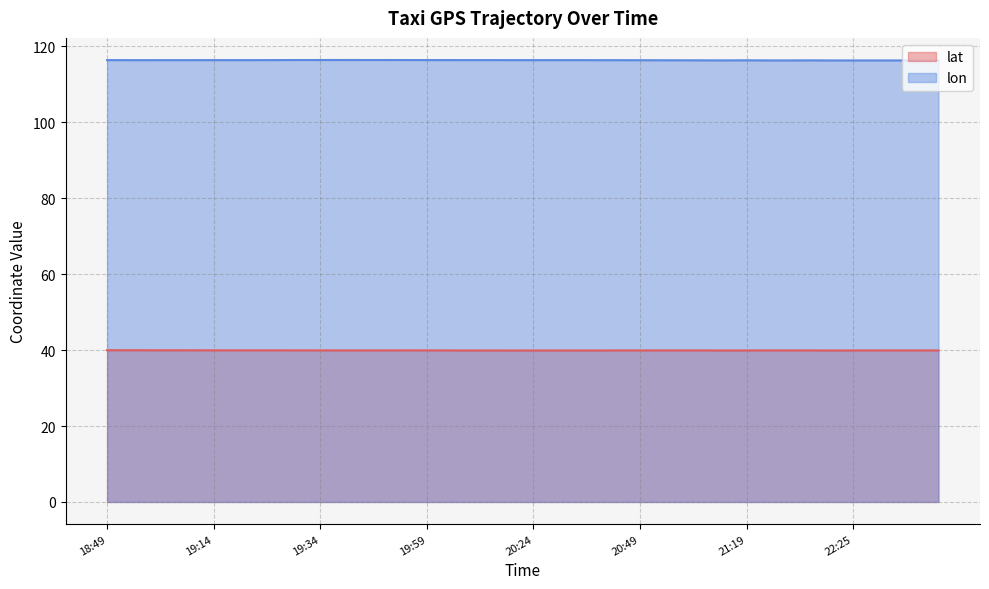

What are all the series names shown in the legend?

lat, lon